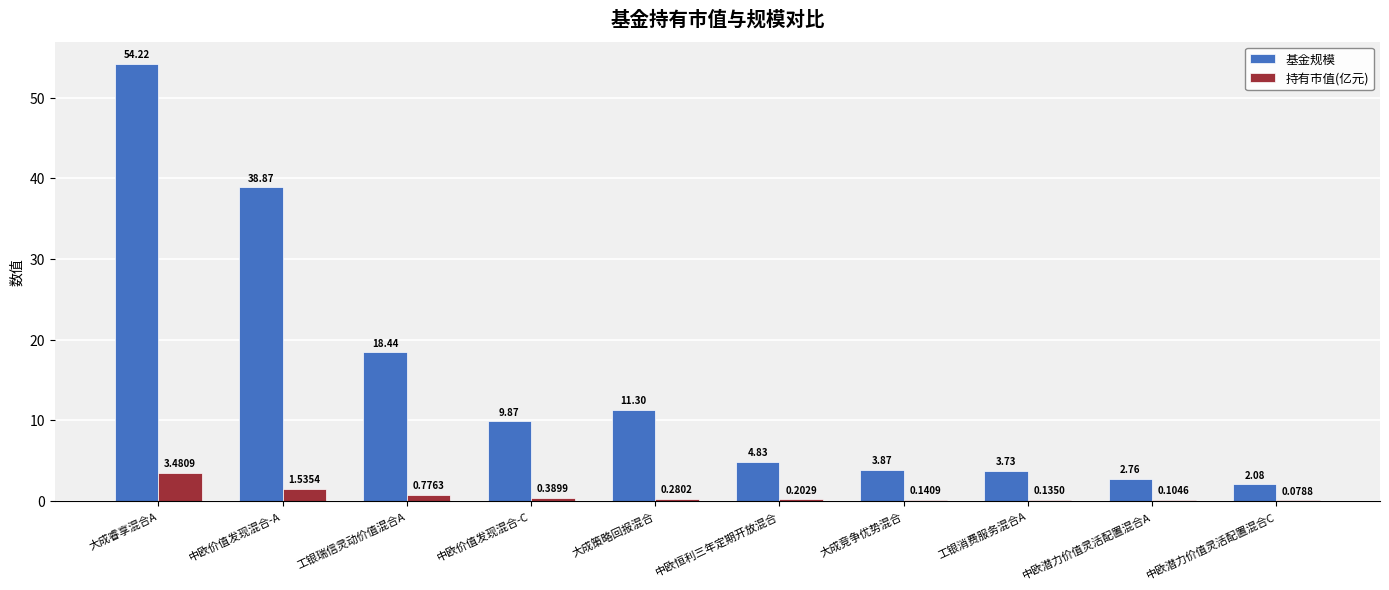

Which category has the highest value in the 持有市值(亿元) series?

大成睿享混合A